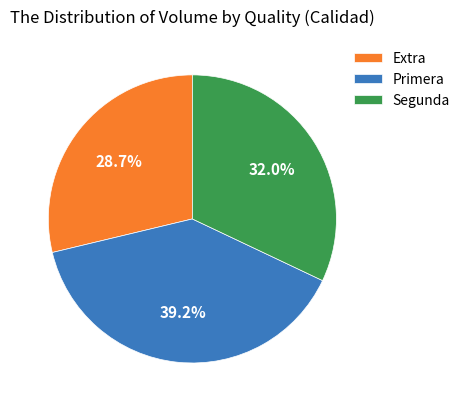

How much of the chart is everything except Extra?

71.3%